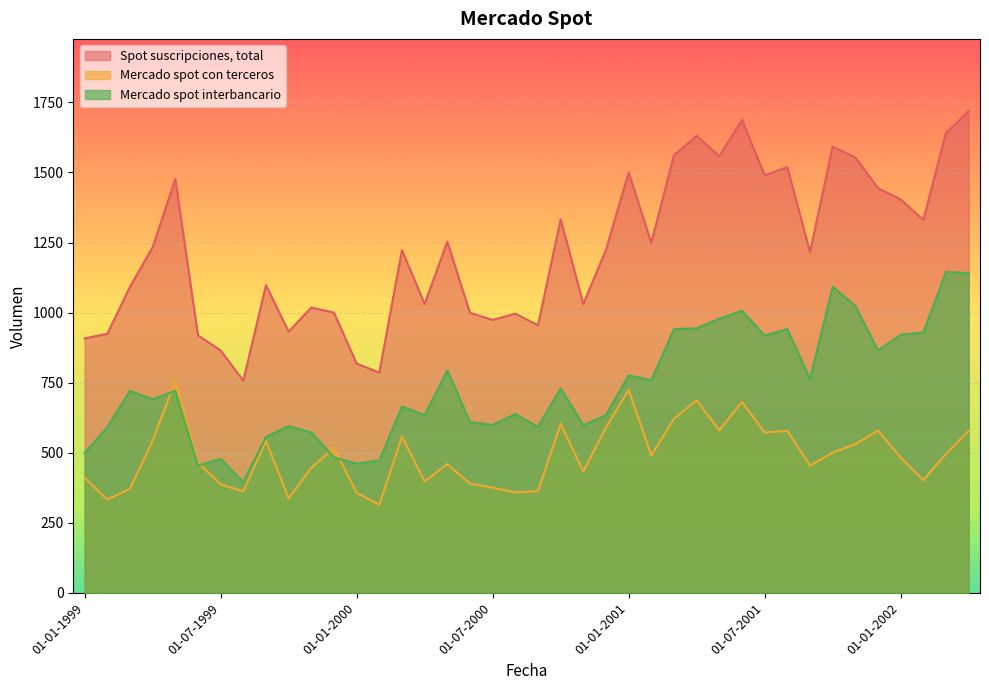

The value of Mercado spot interbancario at 01-03-2002 is 1928. True or false?

False